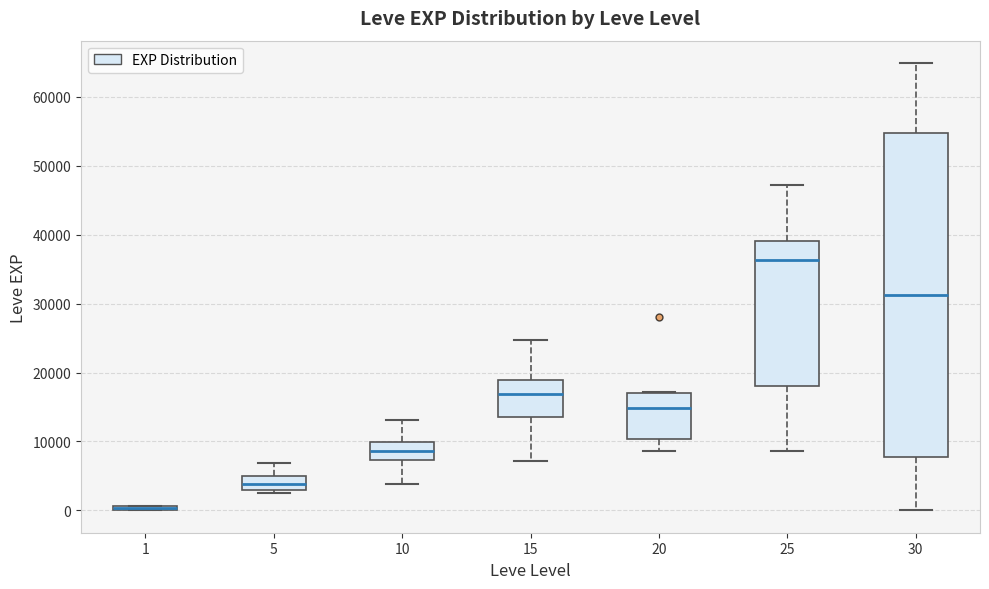

Where does the median line of the box at x = 5 sit on the y-axis? The values are not printed on the chart, so give them approximately, as read against the axis.

4000